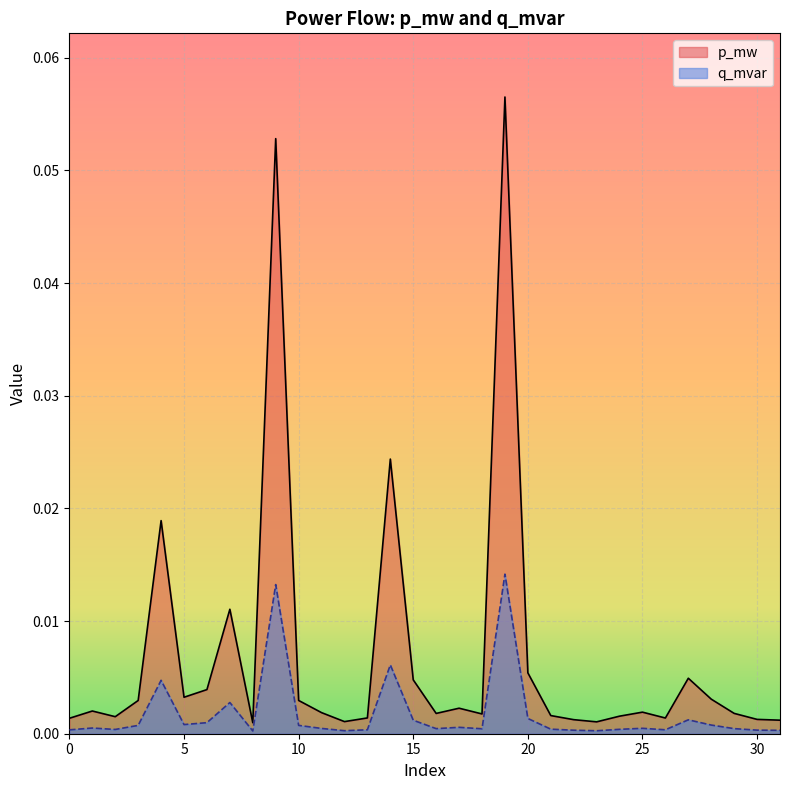

At which label is p_mw closest to 0?

8